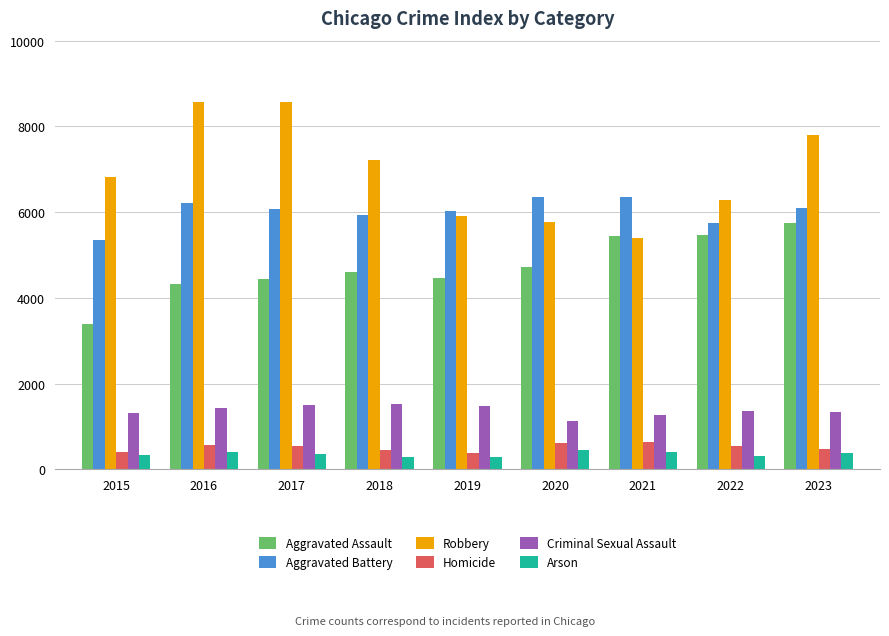

What are all the series names shown in the legend?

Aggravated Assault, Aggravated Battery, Robbery, Homicide, Criminal Sexual Assault, Arson